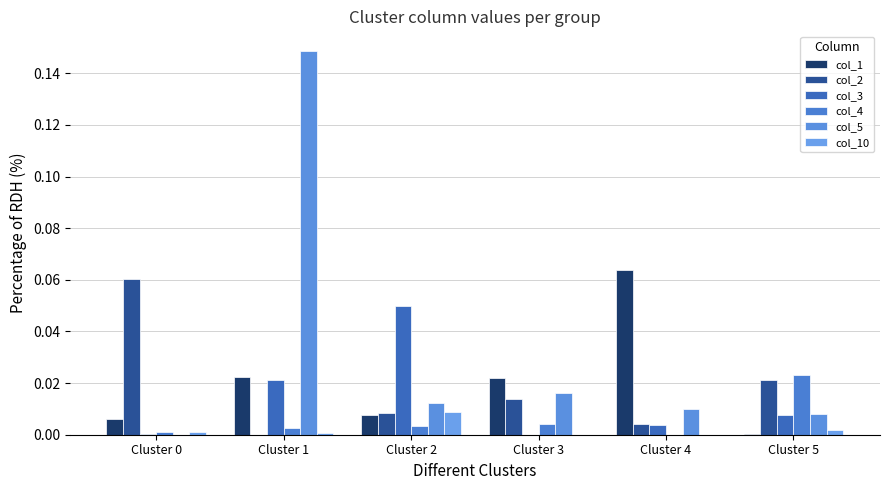

Which series has the largest range (max minus min)?

col_5